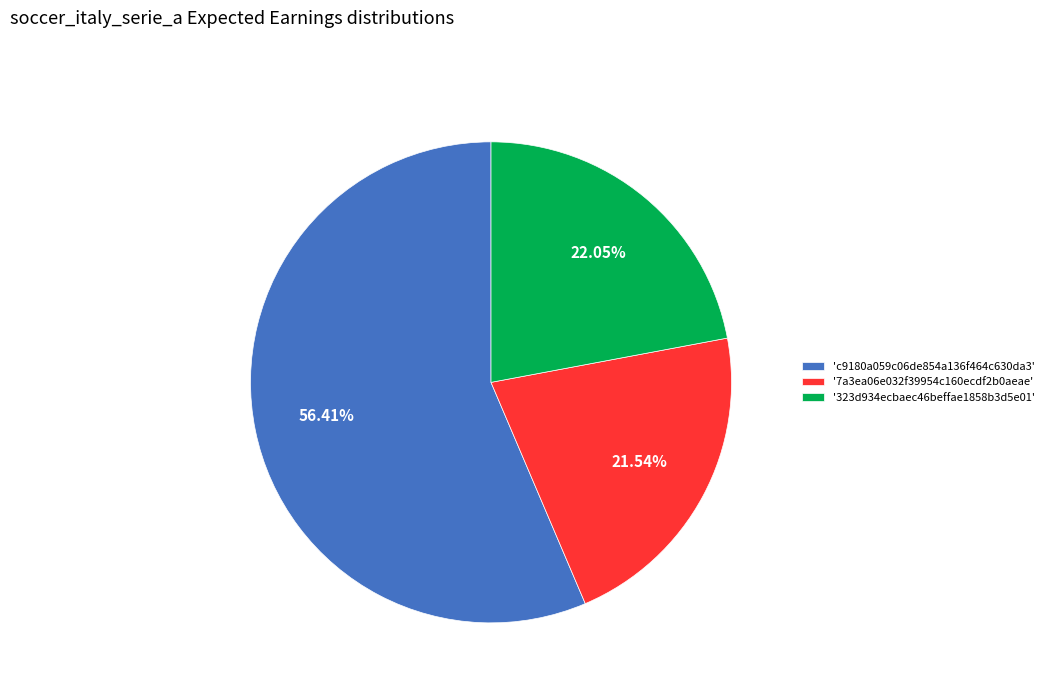

Is the sum of '7a3ea06e032f39954c160ecdf2b0aeae' and 'c9180a059c06de854a136f464c630da3' greater than half?

Yes